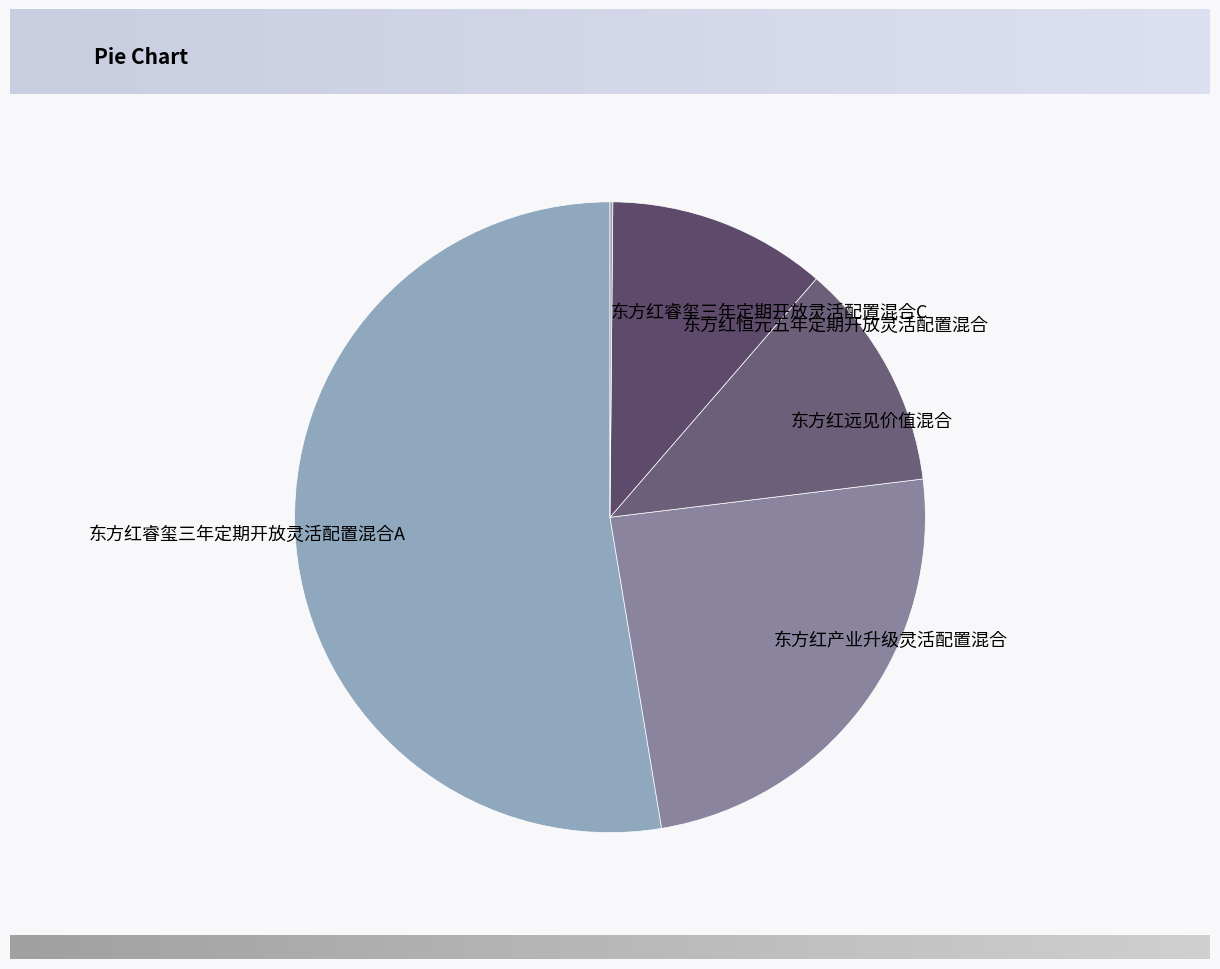

Does 东方红睿玺三年定期开放灵活配置混合A represent more than half of the total?

Yes